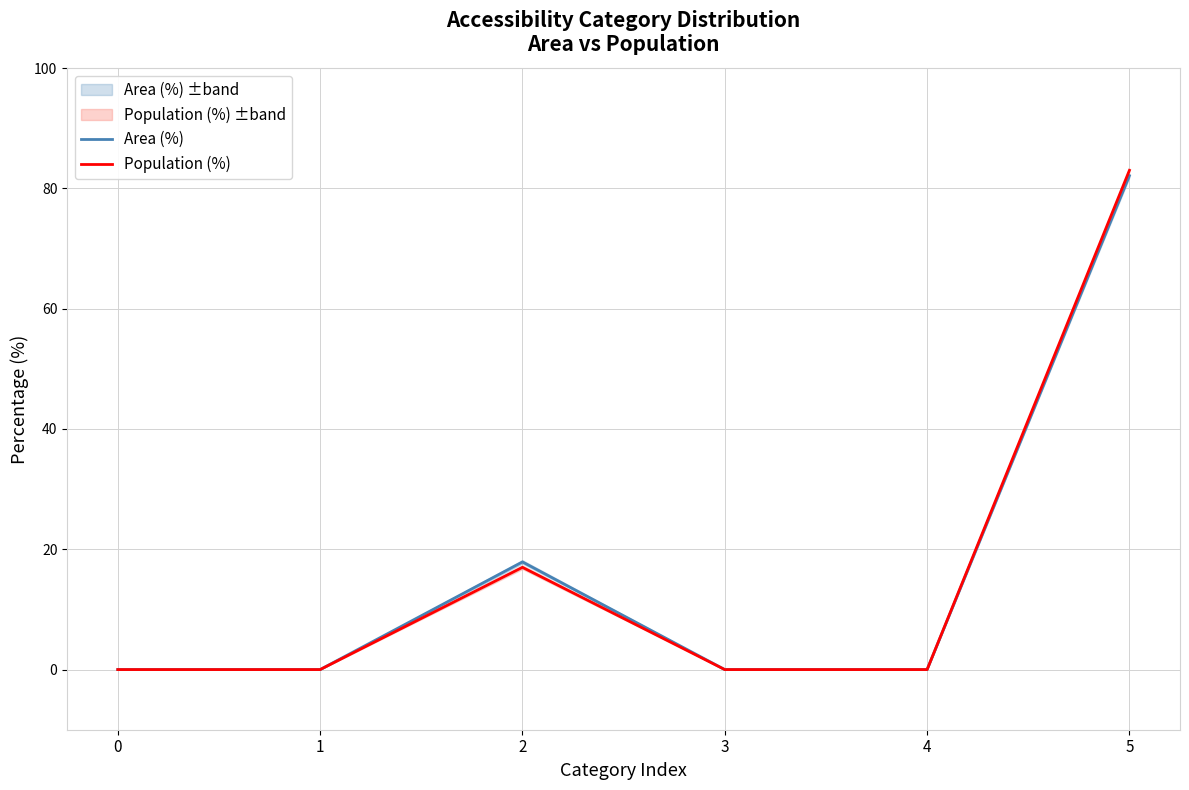

At which category is the sum across all series the highest?

5